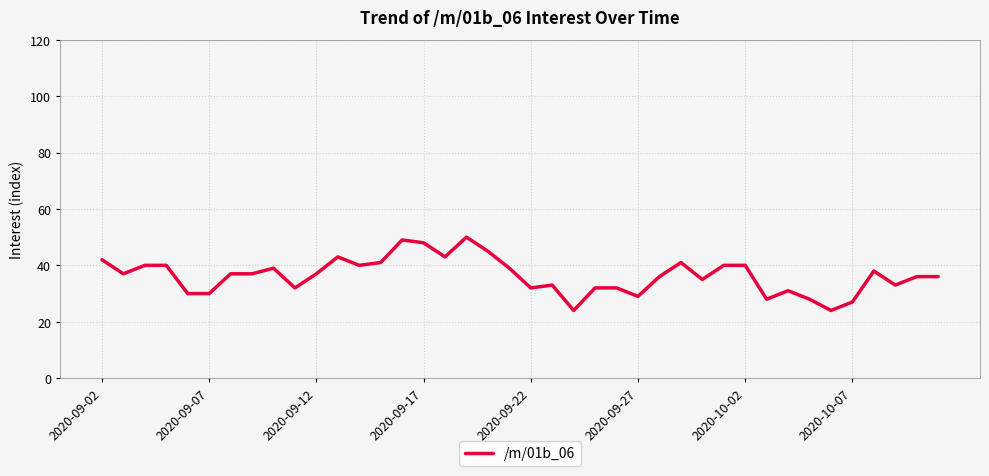

What is the maximum value shown in the chart?

50